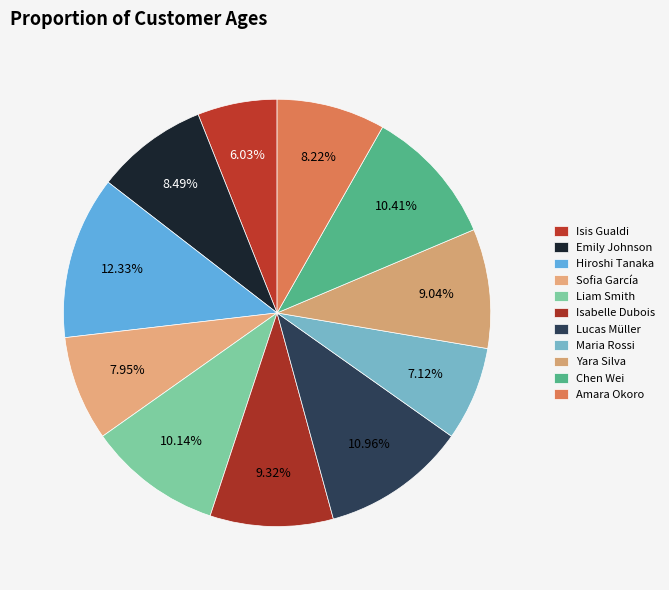

Is it true that Chen Wei is 1% of the pie?

False